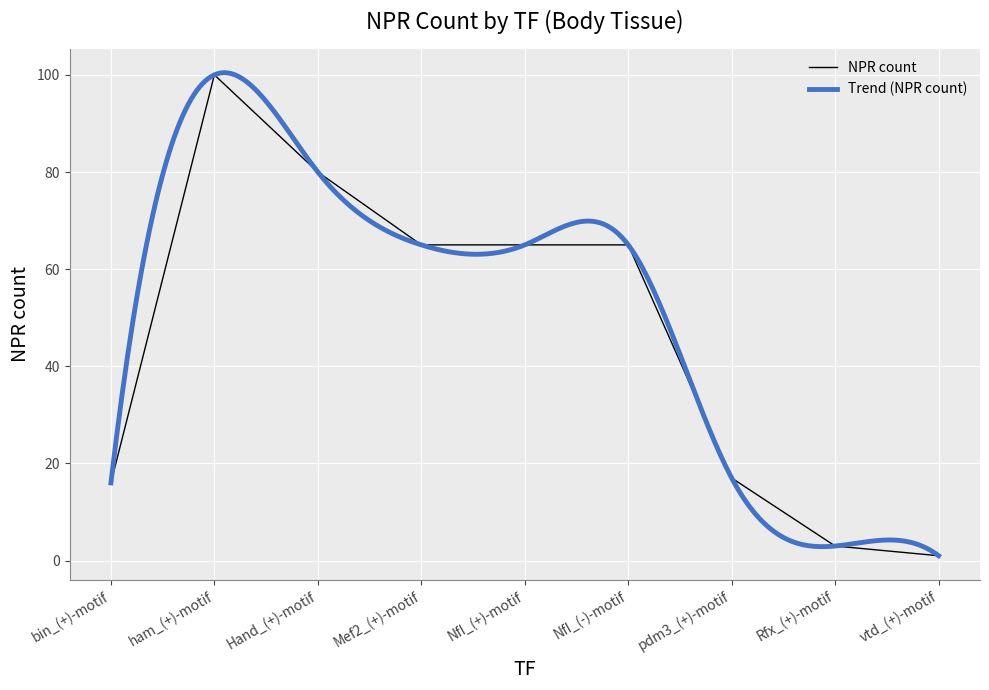

The chart shows a value of 100 at ham_(+)-motif. True or false?

True